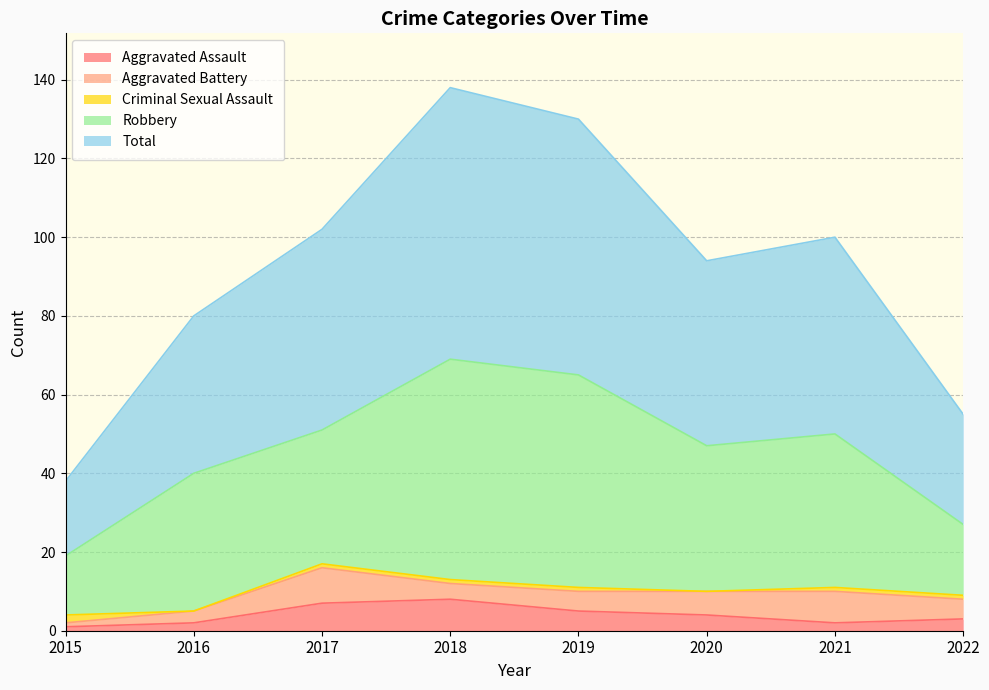

What is the maximum value shown in the chart?

69